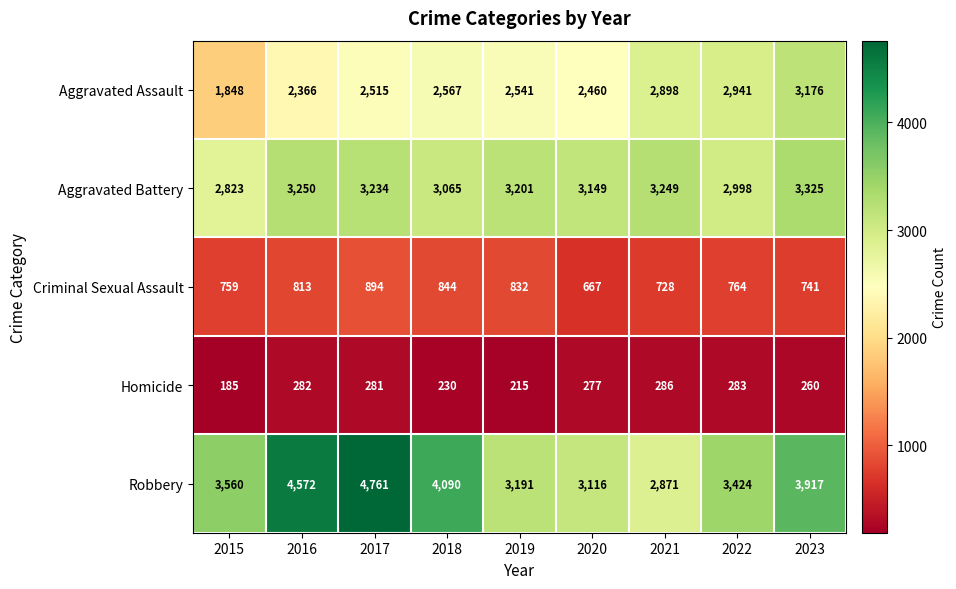

List the series in order of their peak value, highest first.

Robbery, Aggravated Battery, Aggravated Assault, Criminal Sexual Assault, Homicide